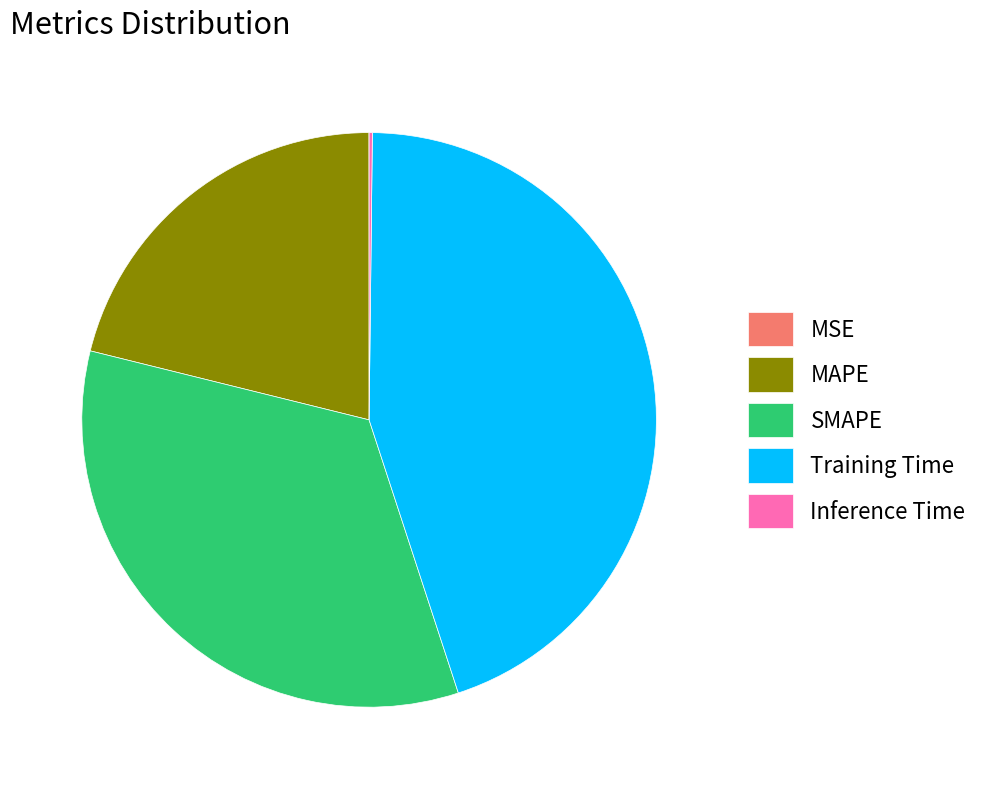

Which slice is the largest?

Training Time